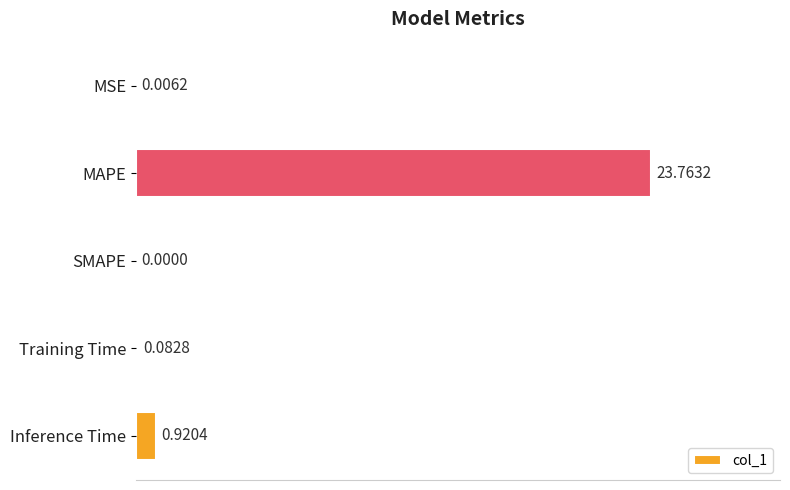

What is the sum of all values?

24.8